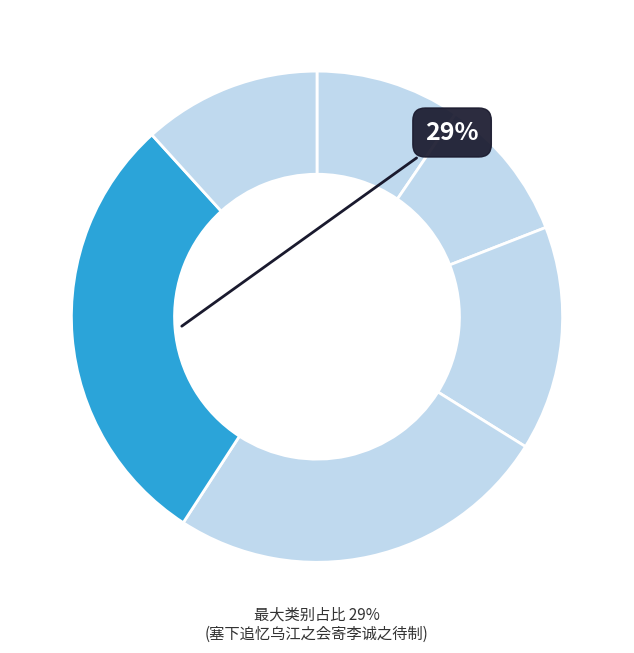

How many slices are in this pie chart?

6